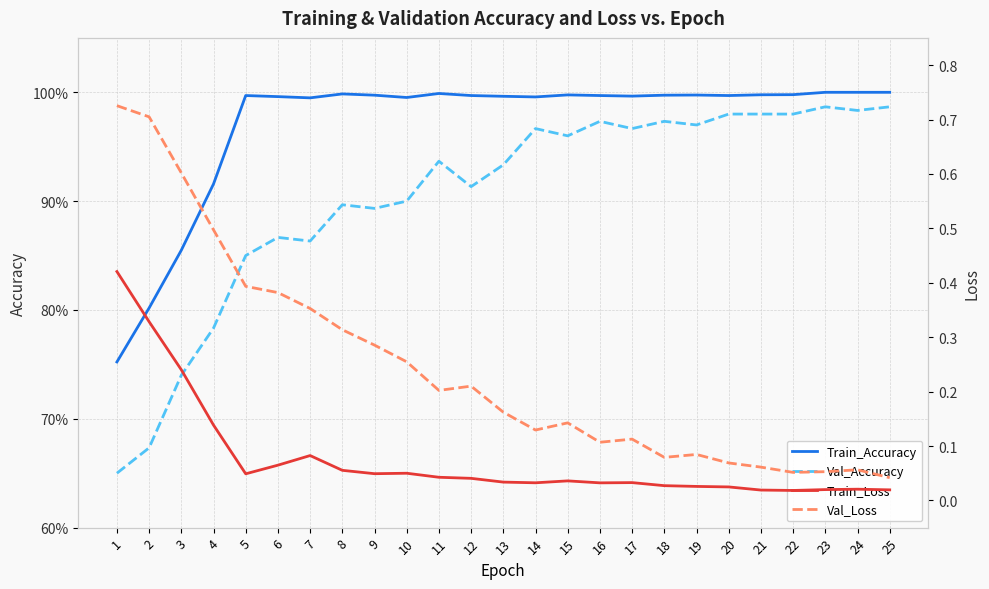

True or false: Val_Accuracy and Train_Accuracy cross at least once.

False